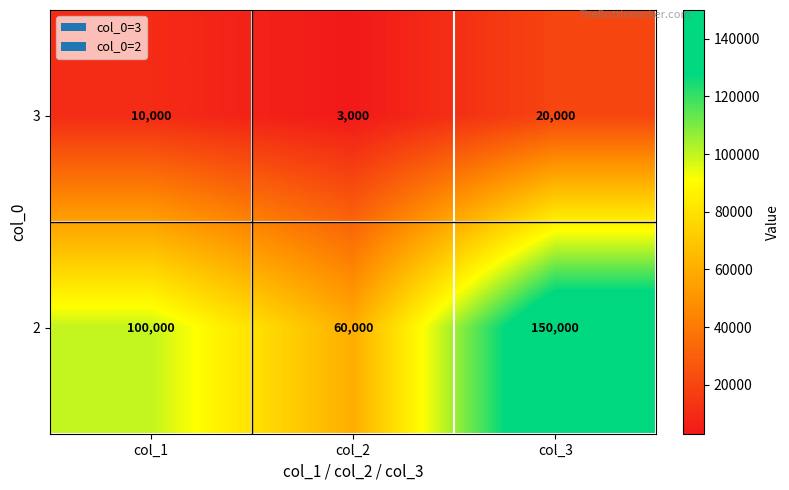

List the series in order of their overall mean, highest first.

2, 3